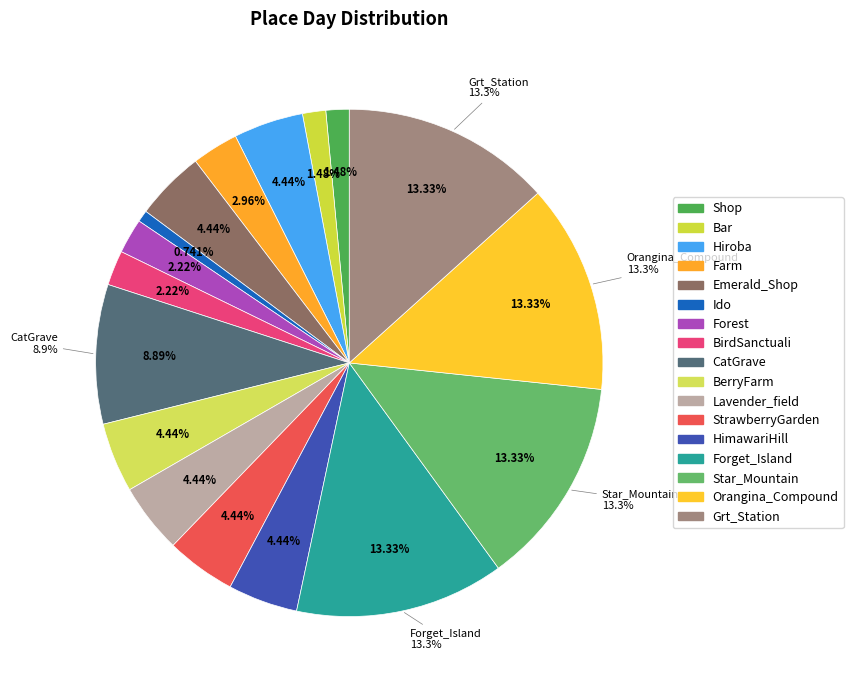

What is the total percentage of Forget_Island and Ido?

14.1%